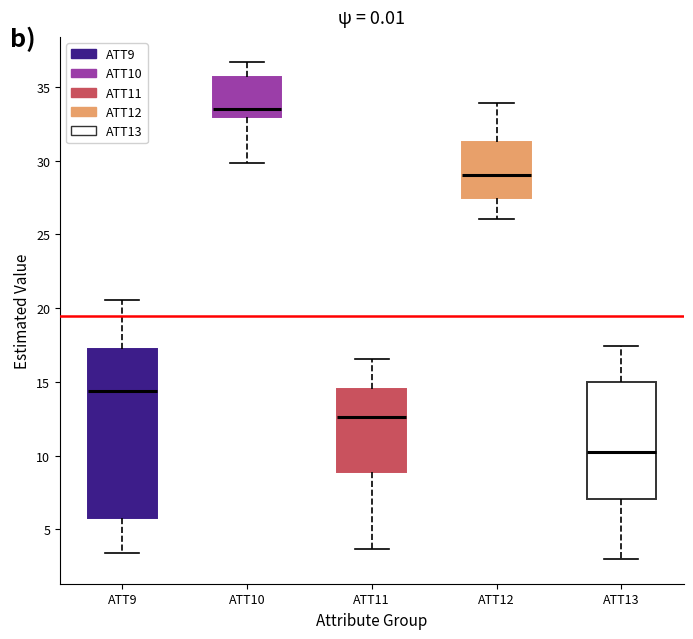

Which box has the highest median line?

ATT10